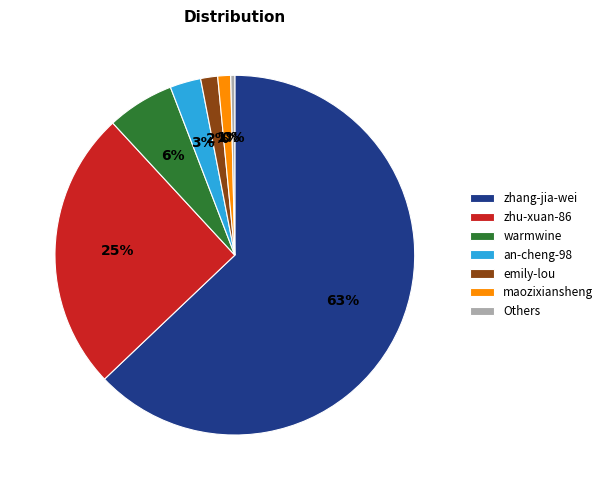

To the nearest percent, what portion does warmwine represent?

6%